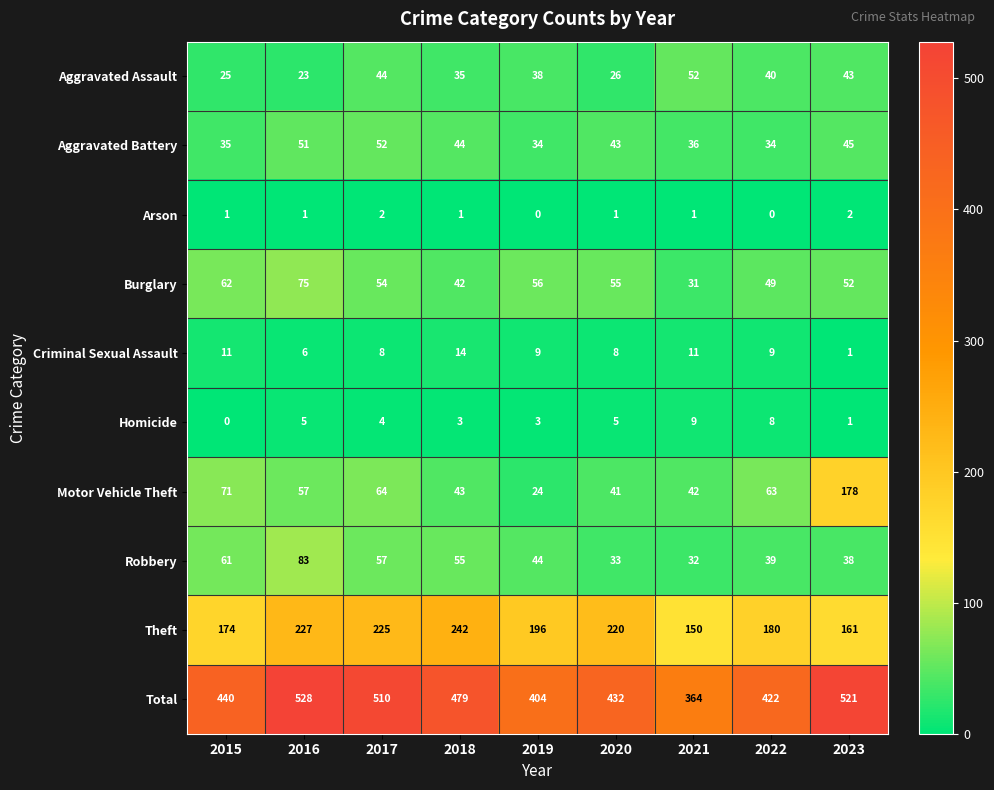

The value of Homicide at 2019 is 1. True or false?

False